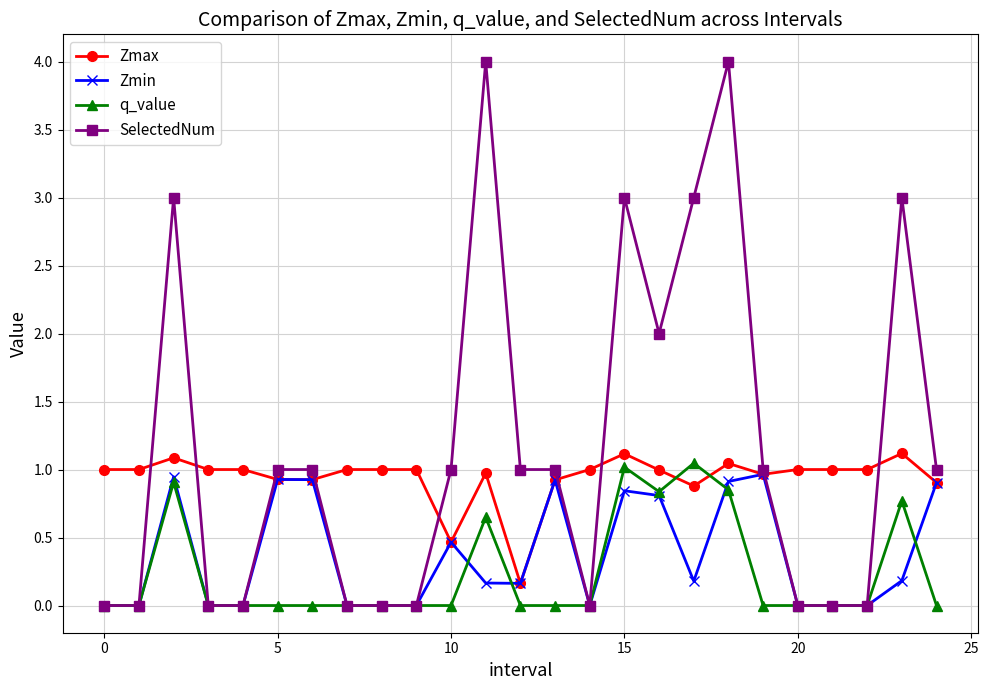

List the series in order of their peak value, lowest first.

Zmin, q_value, Zmax, SelectedNum